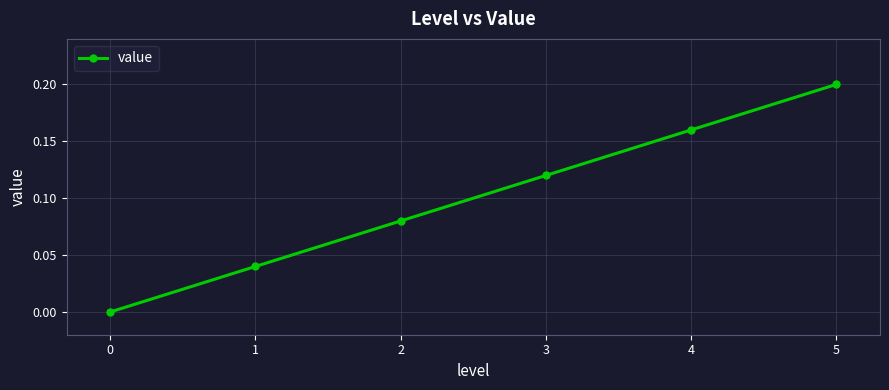

Between 4 and 1, which is larger?

4